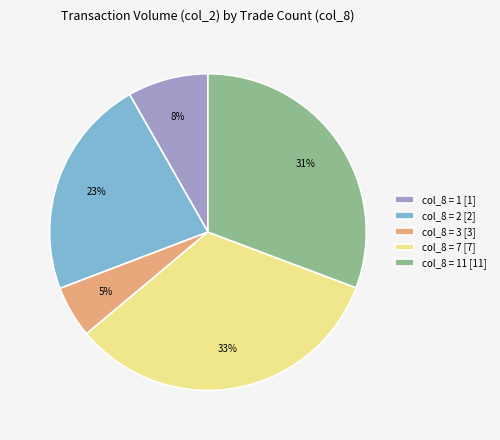

Approximately how many times larger is the value at col_8 = 1 [1] compared to col_8 = 11 [11]?

0.3